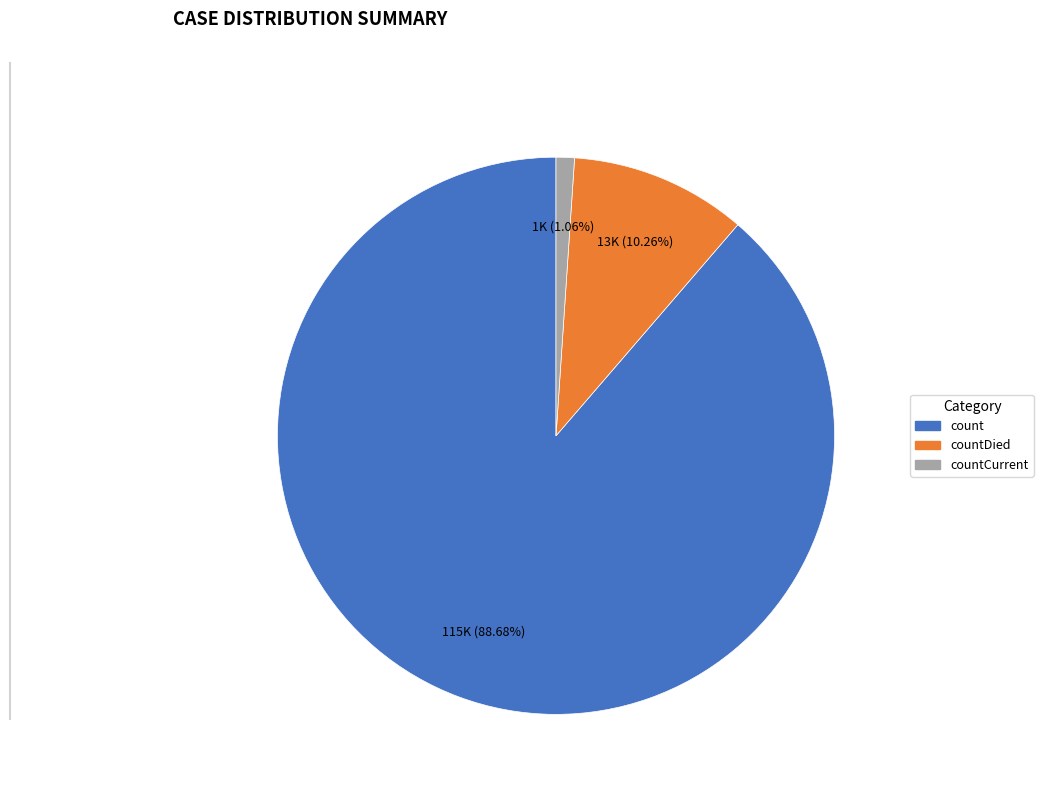

Does any single category account for the majority?

Yes